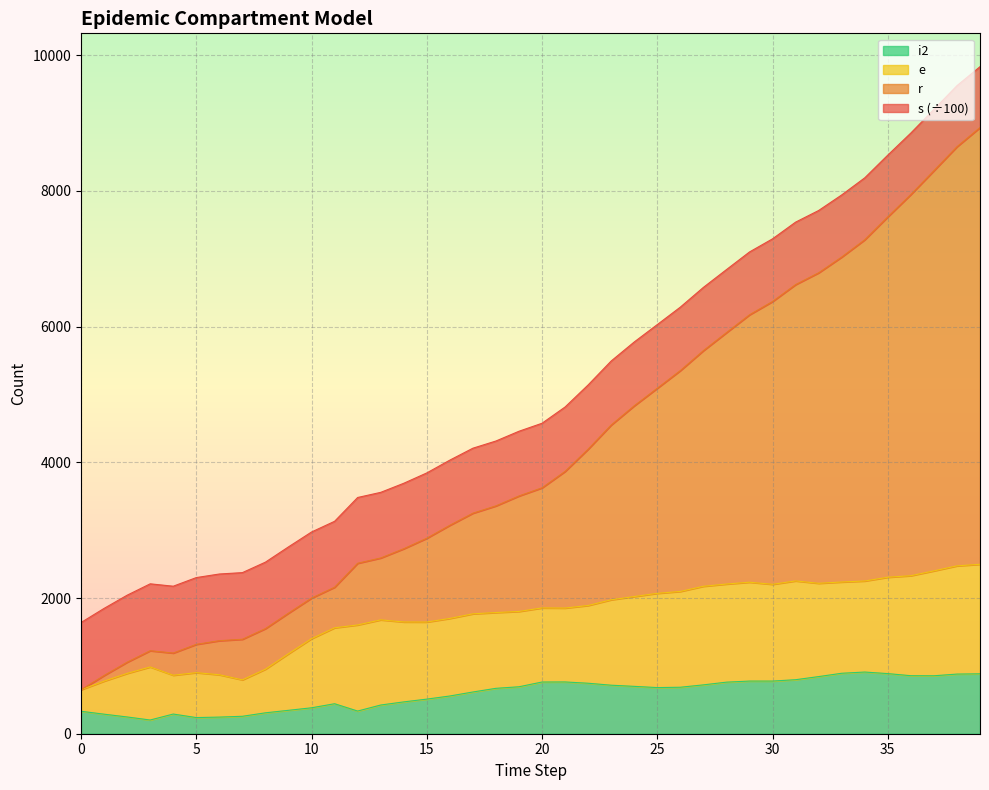

What are all the series names shown in the legend?

i2, e, r, s (÷100)